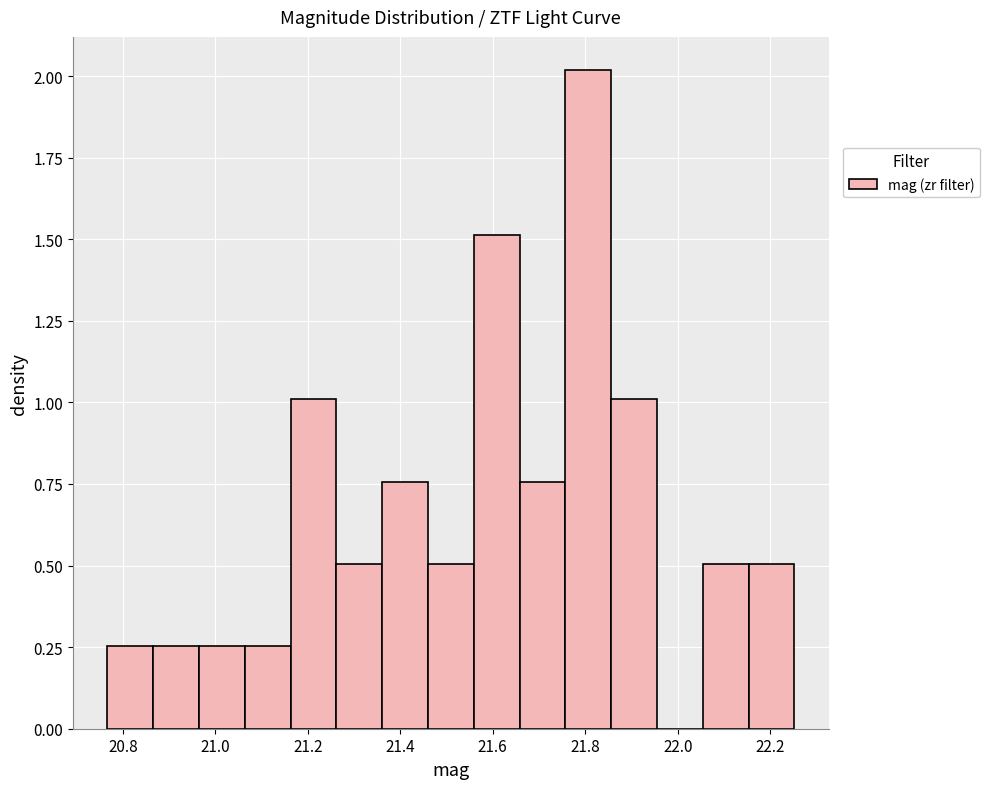

Reading left to right, transcribe this chart: for each bar, give the range it covers on the x-axis and its height. Neither the bar edges nor the heights are printed on the chart, so give them approximately, as read against the axes.

20.76 to 20.86: 0.25
20.86 to 20.96: 0.25
20.96 to 21.06: 0.25
21.06 to 21.16: 0.25
21.16 to 21.26: 1.00
21.26 to 21.36: 0.50
21.36 to 21.46: 0.75
21.46 to 21.56: 0.50
21.56 to 21.66: 1.50
21.66 to 21.76: 0.75
21.76 to 21.86: 2.00
21.86 to 21.96: 1.00
21.96 to 22.06: 0
22.06 to 22.16: 0.50
22.16 to 22.26: 0.50